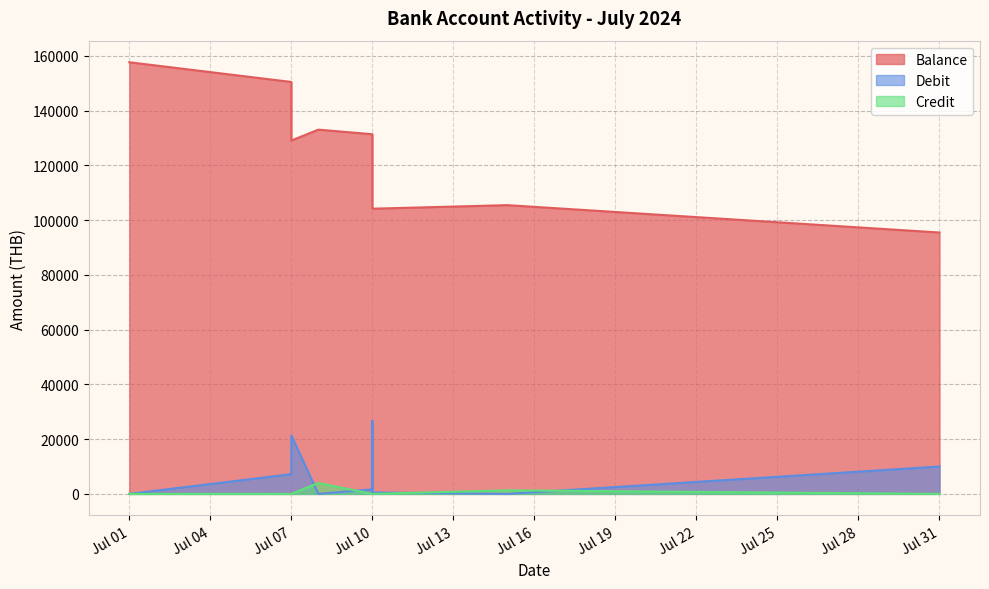

Rank the categories by Debit value from lowest to highest.

2024-07-01, 2024-07-08, 2024-07-15, 2024-07-10, 2024-07-10, 2024-07-07, 2024-07-31, 2024-07-07, 2024-07-10